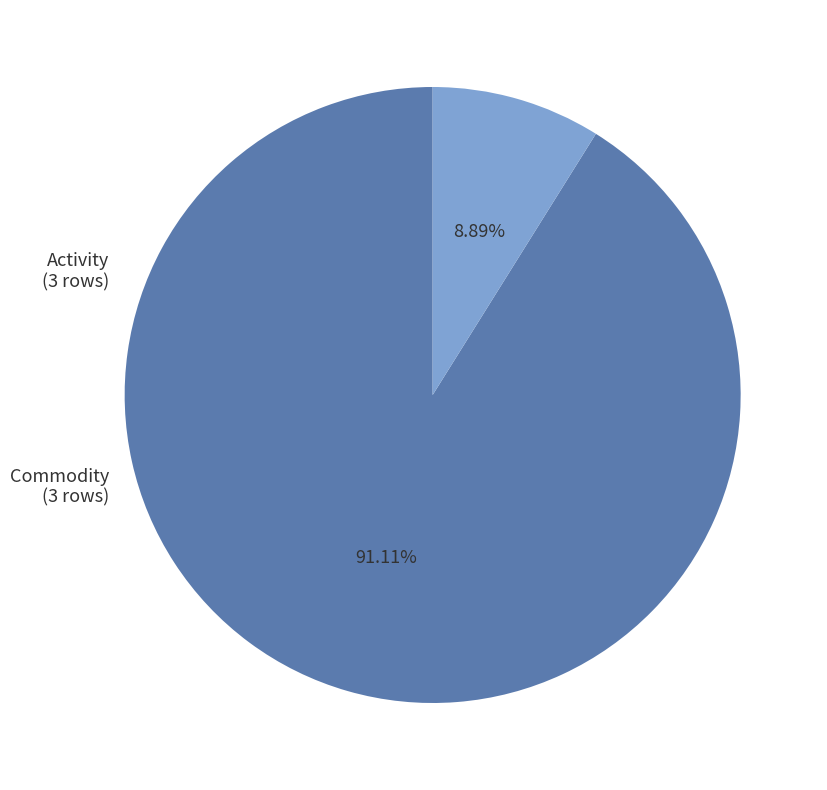

Is there a majority slice in this chart?

Yes